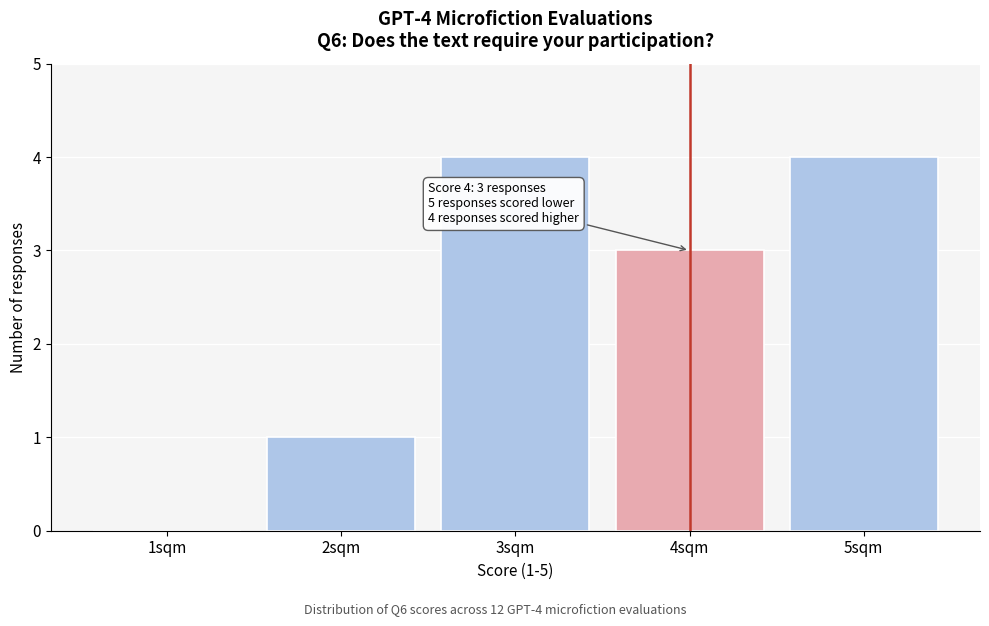

Reading left to right, extract all data points from this chart.

1sqm=0	2sqm=1	3sqm=4	4sqm=3	5sqm=4